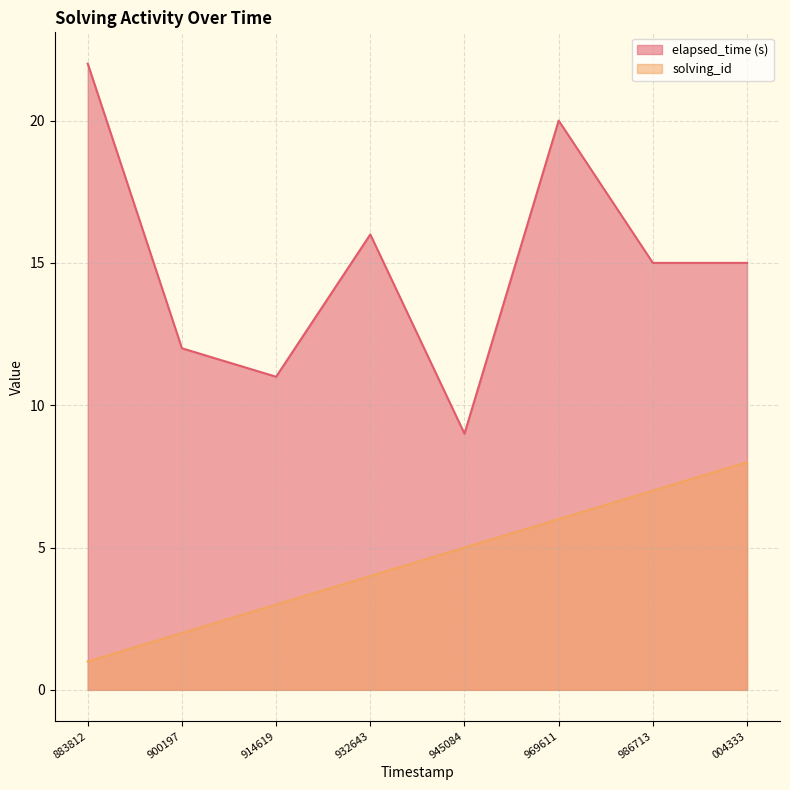

Read the solving_id value at 945084.

5